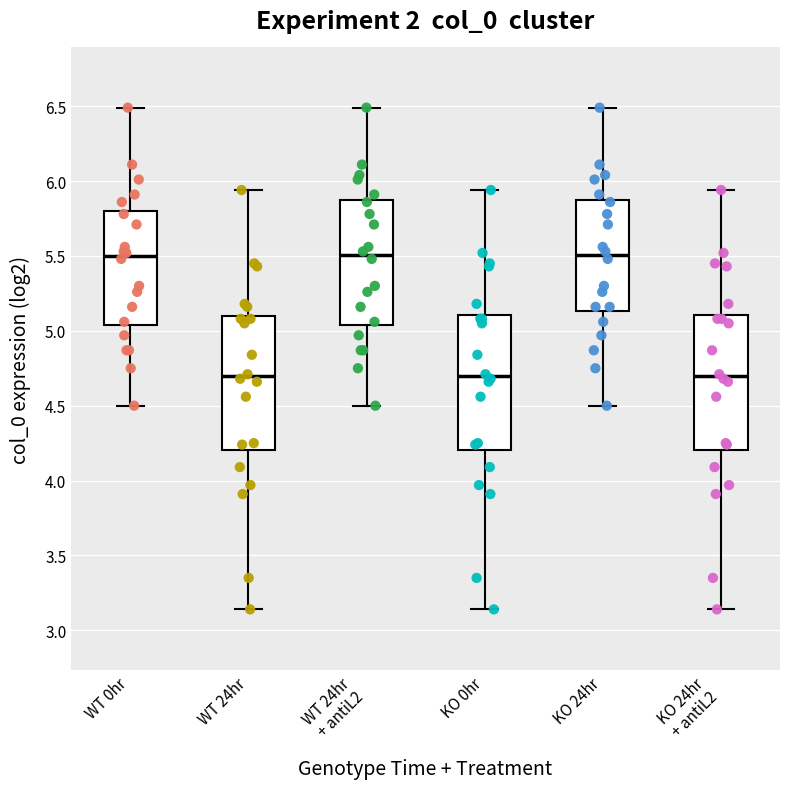

Reading left to right, transcribe this box plot: for each box, give where its median line is, the range the box spans, and where its two whiskers end, as read against the y-axis. The values are not printed on the chart, so give them approximately, as read against the axis.

WT 0hr: median 5.50, box 5.05 to 5.80, whiskers 4.50 to 6.50
WT 24hr: median 4.70, box 4.20 to 5.10, whiskers 3.15 to 5.95
WT 24hr + antiL2: median 5.50, box 5.05 to 5.85, whiskers 4.50 to 6.50
KO 0hr: median 4.70, box 4.20 to 5.10, whiskers 3.15 to 5.95
KO 24hr: median 5.50, box 5.15 to 5.85, whiskers 4.50 to 6.50
KO 24hr + antiL2: median 4.70, box 4.20 to 5.10, whiskers 3.15 to 5.95